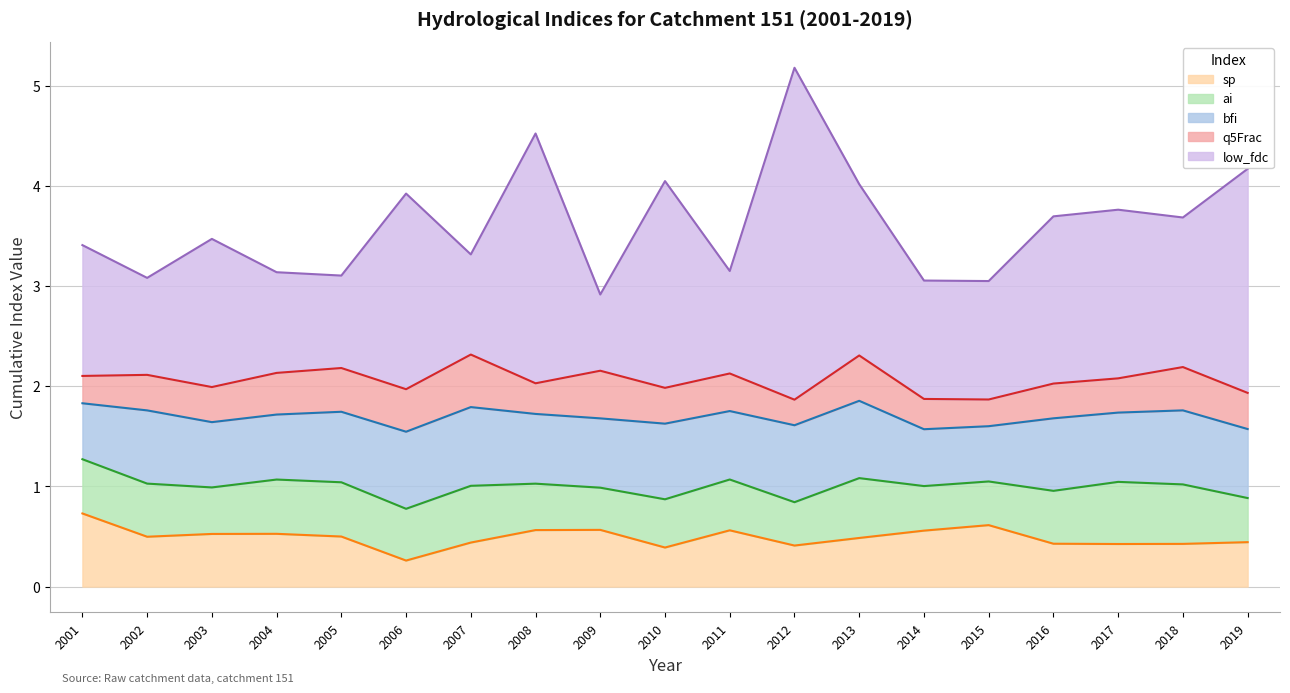

At how many categories does at least one series exceed 1?

15